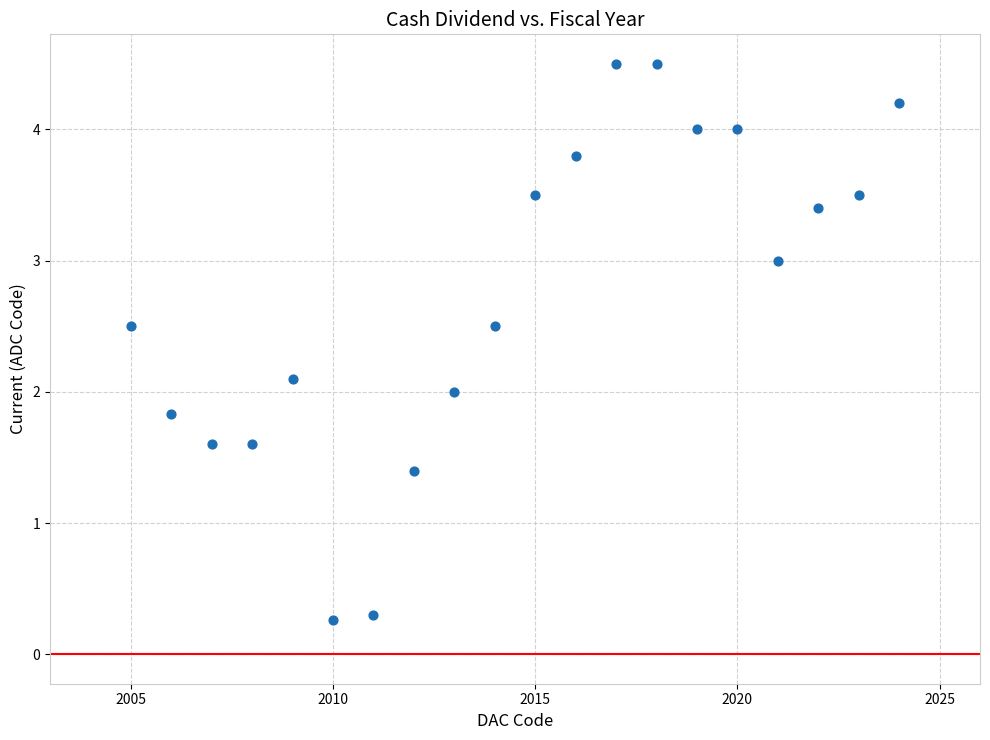

What is the range of X values (max minus min)?

19.0